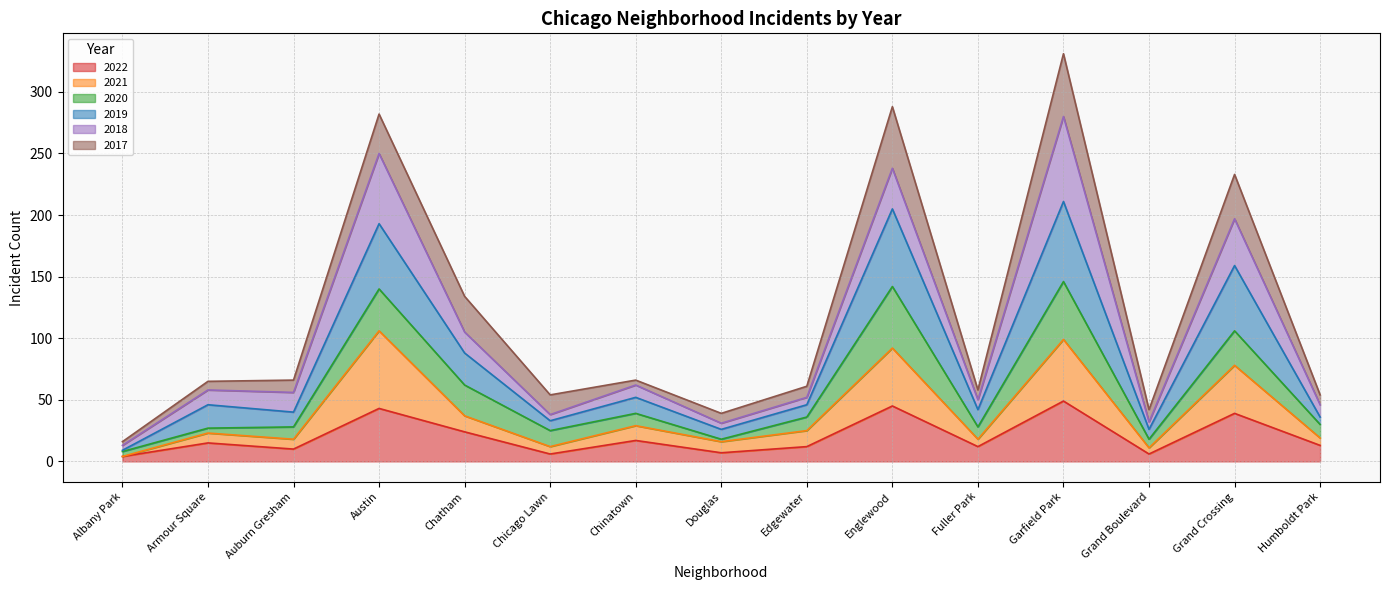

True or false: 2021 and 2022 intersect in this chart.

False